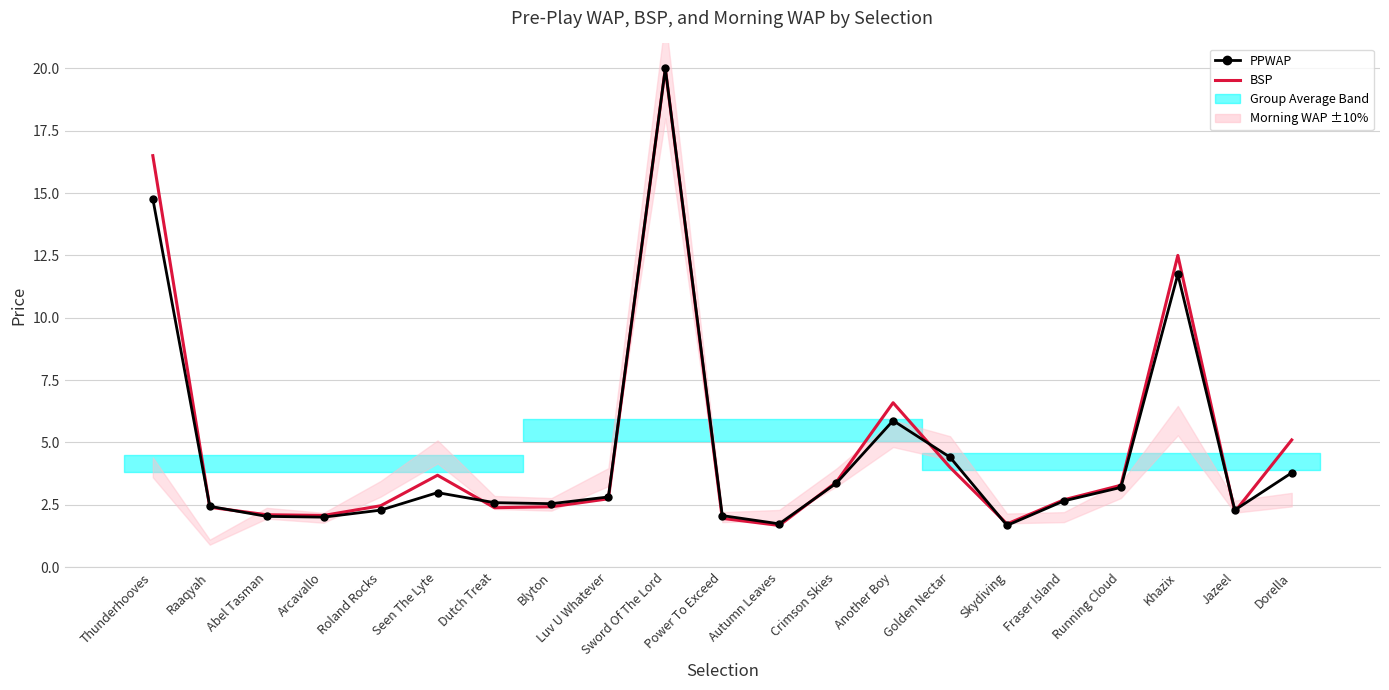

What is the label of the 16th point from the left?

Skydiving